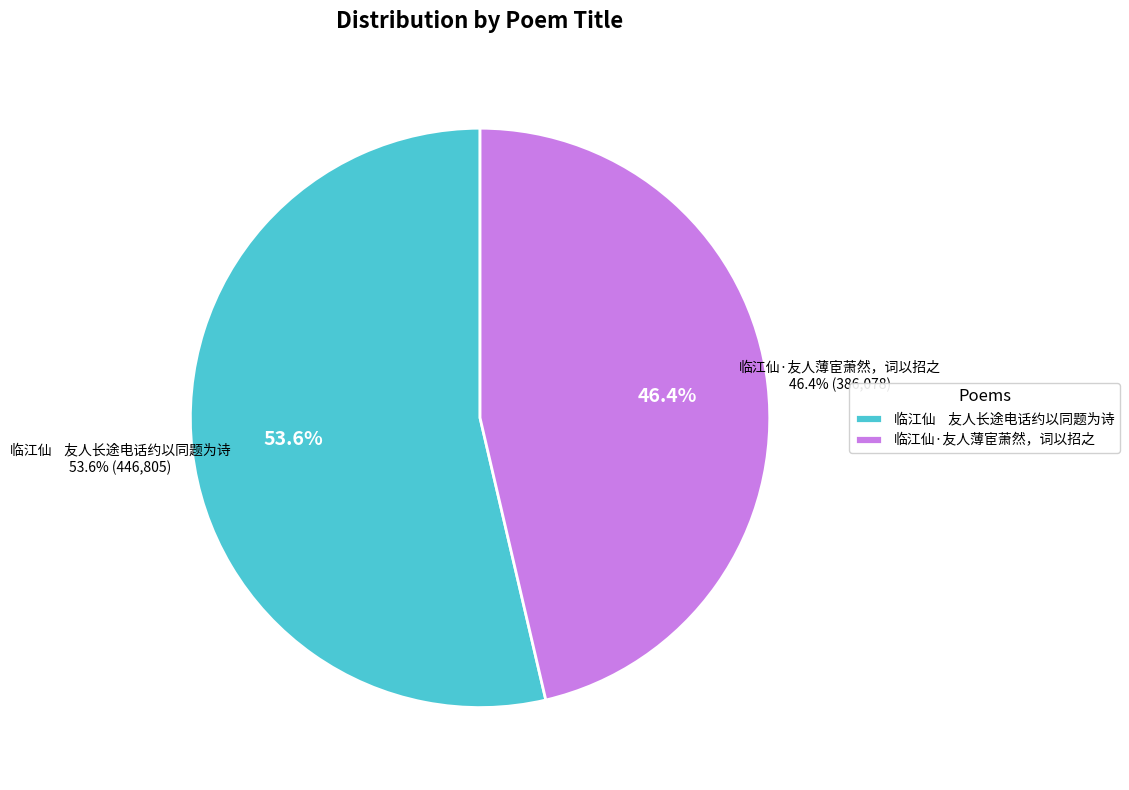

Approximately how many times larger is the value at 临江仙    友人长途电话约以同题为诗 compared to 临江仙·友人薄宦萧然，词以招之?

1.2